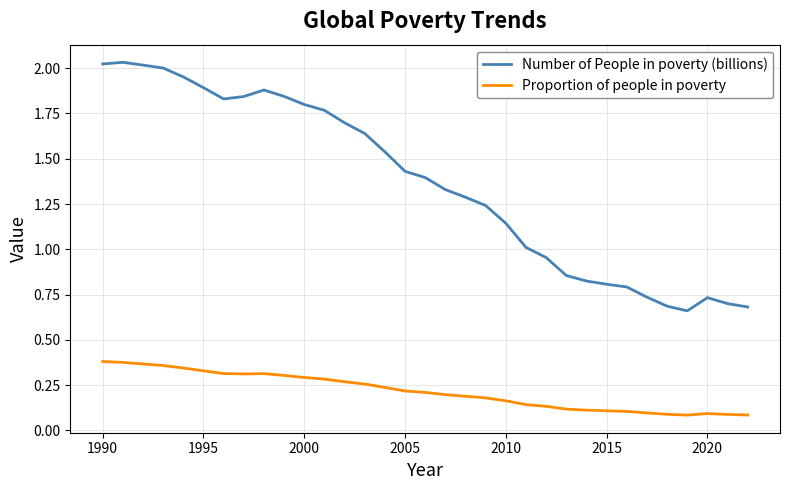

True or false: Number of People in poverty (billions) and Proportion of people in poverty intersect in this chart.

False